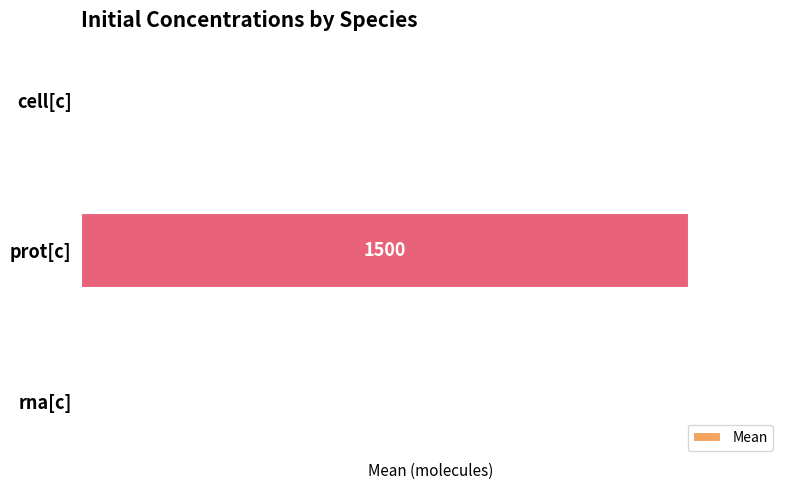

What is the sum of all values?

1503